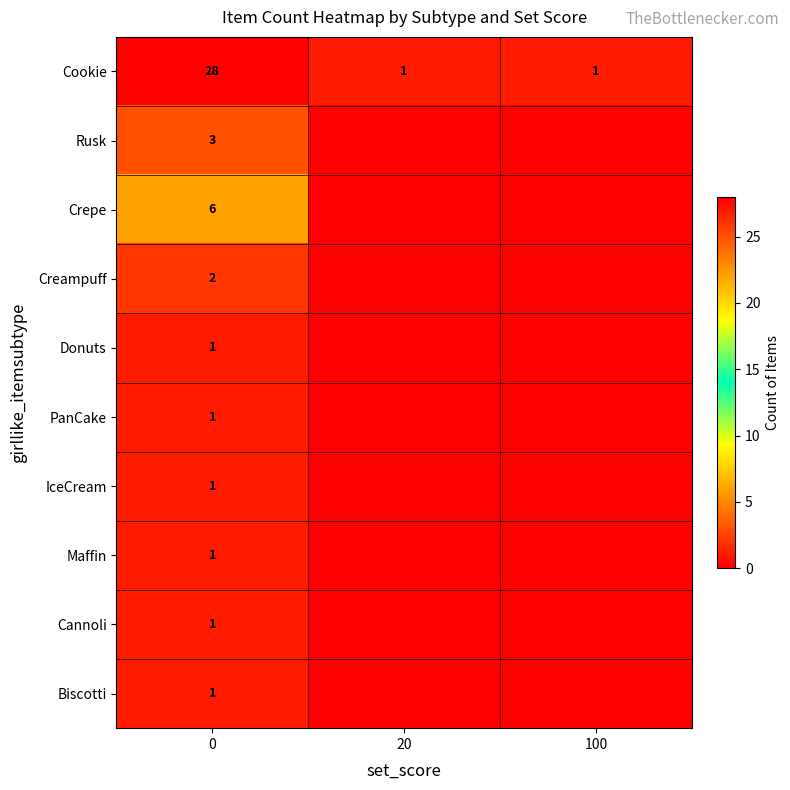

Between 20 and 100, which is larger?

20